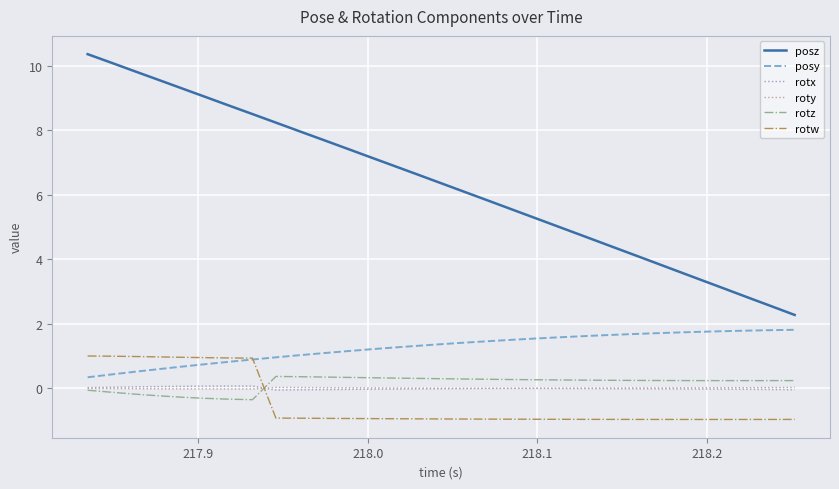

Which series has the largest total across all categories?

posz